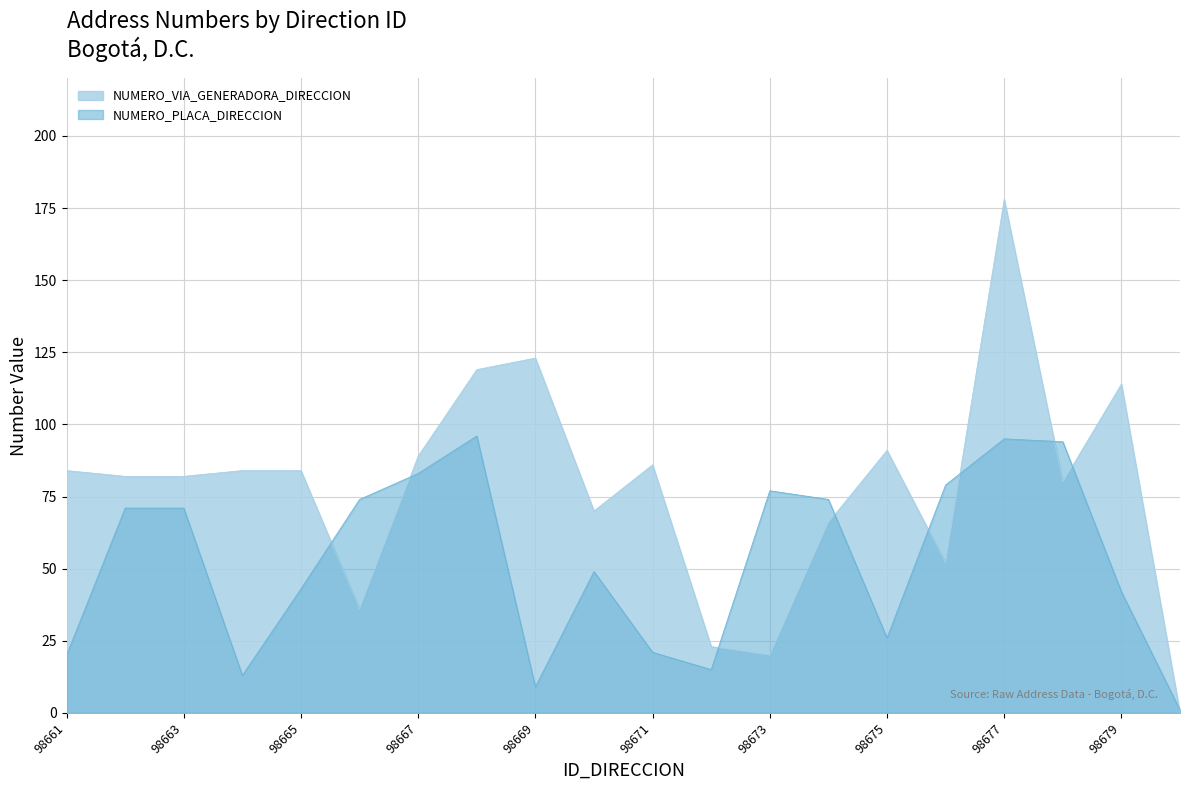

Which series has the widest spread of values?

NUMERO_VIA_GENERADORA_DIRECCION